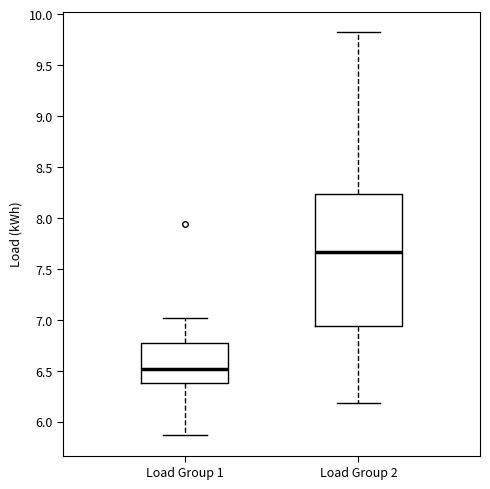

Reading left to right, read every box against the y-axis: the position of its median line, the range the box covers, and the ends of its whiskers. The values are not printed on the chart, so give them approximately, as read against the axis.

Load Group 1: median 6.50, box 6.40 to 6.75, whiskers 5.85 to 7.00
Load Group 2: median 7.65, box 6.95 to 8.25, whiskers 6.20 to 9.80